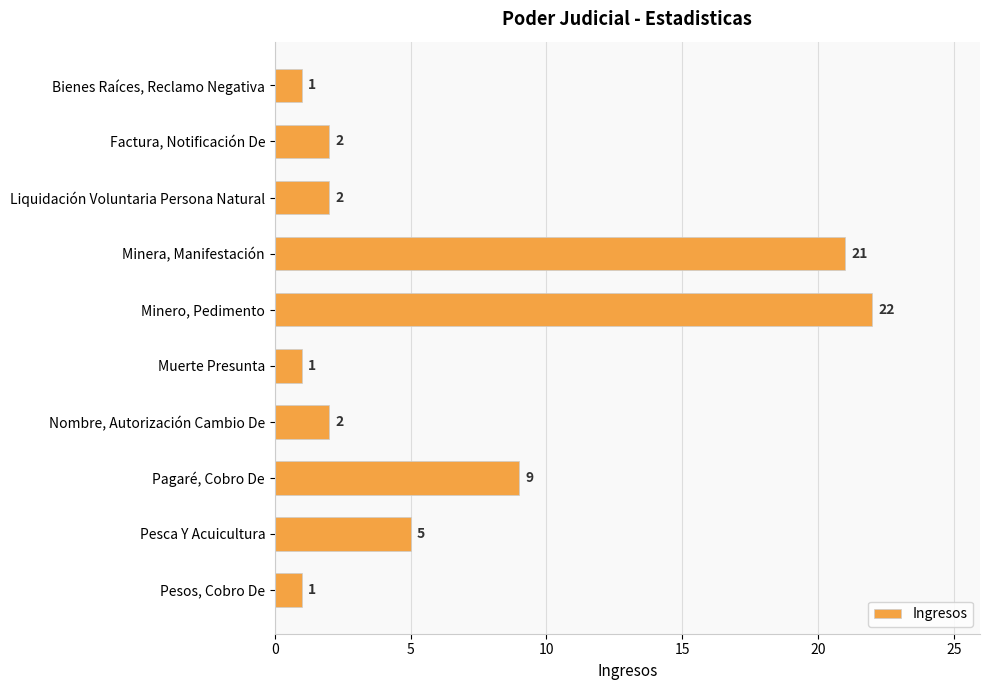

How many bars are there in total?

10